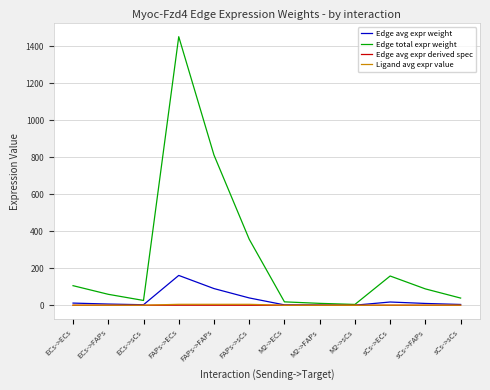

At which category is the sum across all series the highest?

FAPs->ECs